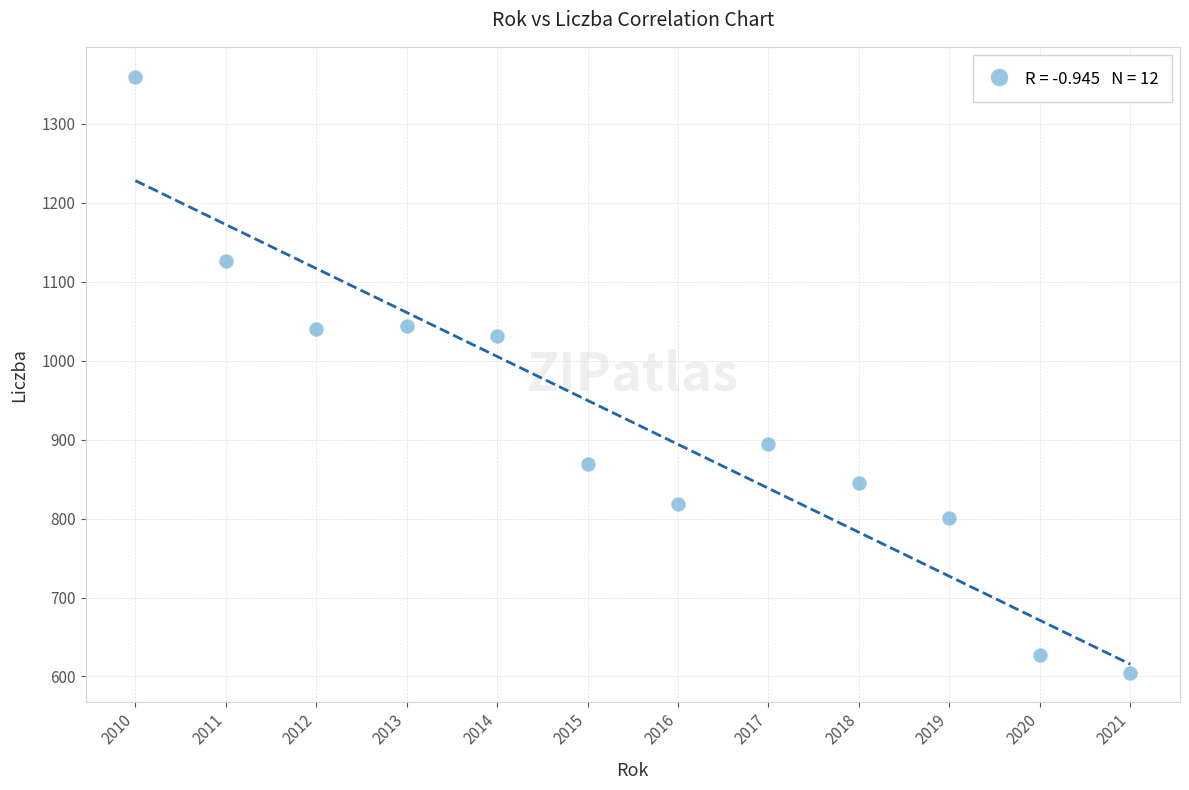

What is the range of X values (max minus min)?

11